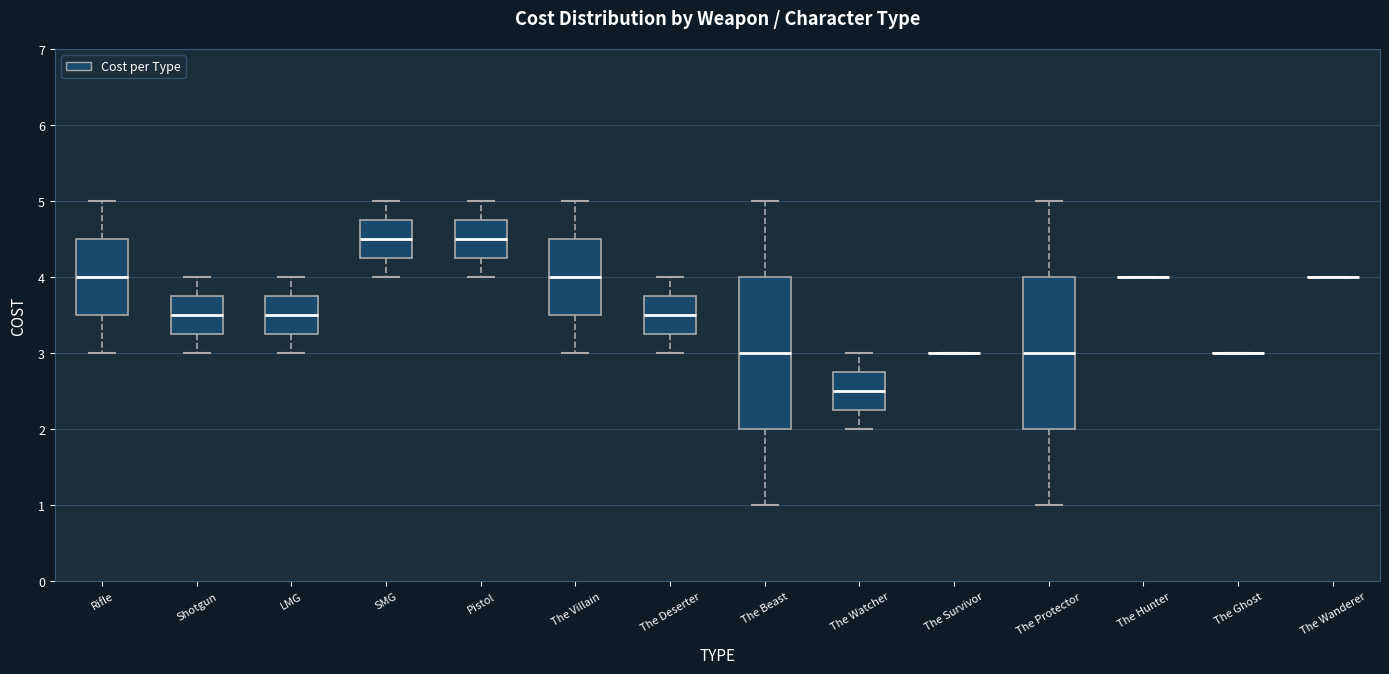

Reading left to right, transcribe this box plot: for each box, give where its median line is, the range the box spans, and where its two whiskers end, as read against the y-axis. The values are not printed on the chart, so give them approximately, as read against the axis.

Rifle: median 4.0, box 3.5 to 4.5, whiskers 3.0 to 5.0
Shotgun: median 3.5, box 3.3 to 3.8, whiskers 3.0 to 4.0
LMG: median 3.5, box 3.3 to 3.8, whiskers 3.0 to 4.0
SMG: median 4.5, box 4.3 to 4.8, whiskers 4.0 to 5.0
Pistol: median 4.5, box 4.3 to 4.8, whiskers 4.0 to 5.0
The Villain: median 4.0, box 3.5 to 4.5, whiskers 3.0 to 5.0
The Deserter: median 3.5, box 3.3 to 3.8, whiskers 3.0 to 4.0
The Beast: median 3.0, box 2.0 to 4.0, whiskers 1.0 to 5.0
The Watcher: median 2.5, box 2.3 to 2.8, whiskers 2.0 to 3.0
The Survivor: box collapsed to a line at 3.0, whiskers 3.0 to 3.0
The Protector: median 3.0, box 2.0 to 4.0, whiskers 1.0 to 5.0
The Hunter: box collapsed to a line at 4.0, whiskers 4.0 to 4.0
The Ghost: box collapsed to a line at 3.0, whiskers 3.0 to 3.0
The Wanderer: box collapsed to a line at 4.0, whiskers 4.0 to 4.0